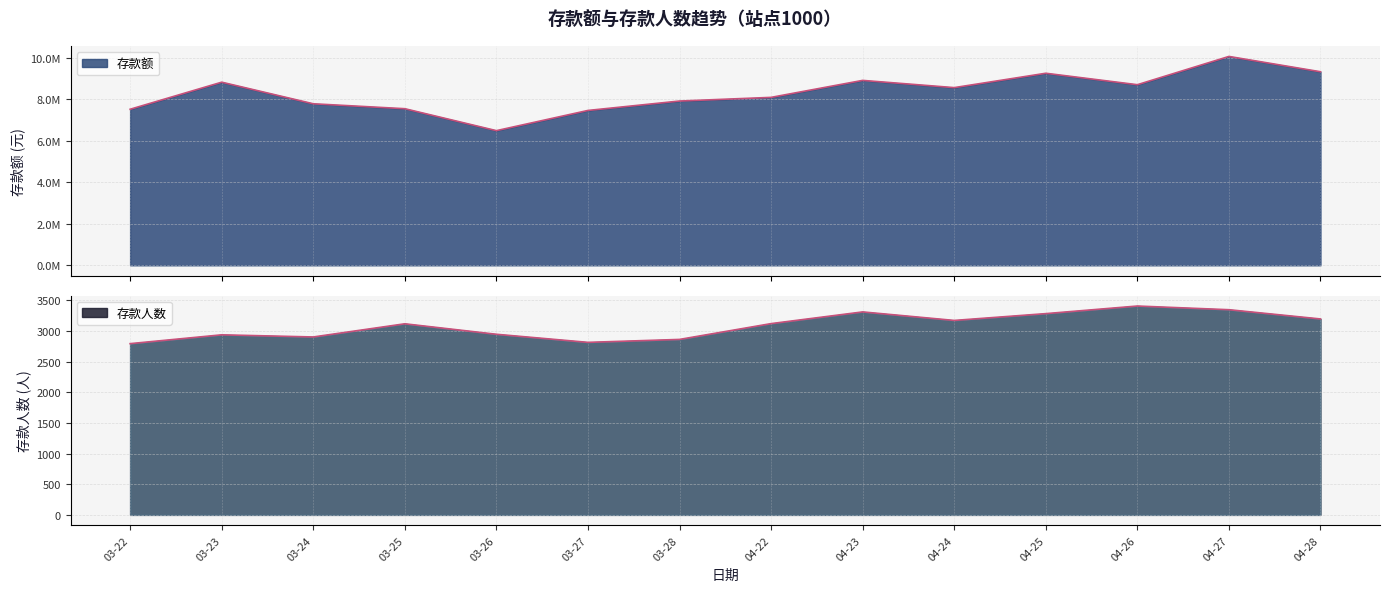

At how many categories does at least one series exceed 1293132?

14